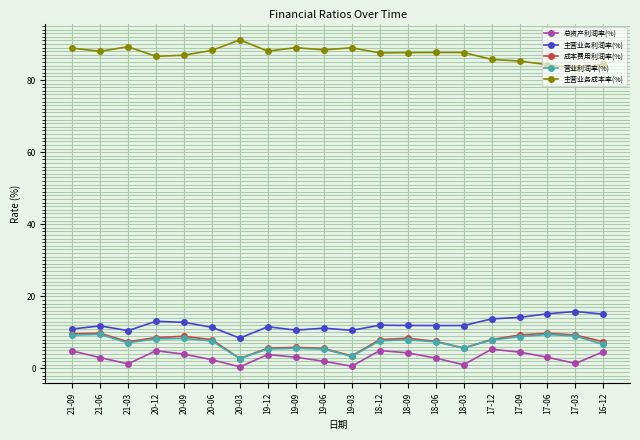

True or false: 主营业务成本率(%) and 主营业务利润率(%) intersect in this chart.

False